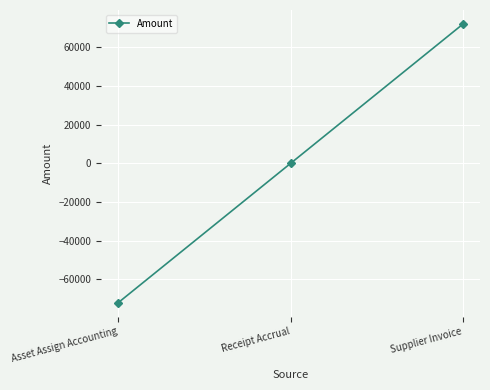

Count the number of categories in the chart.

3